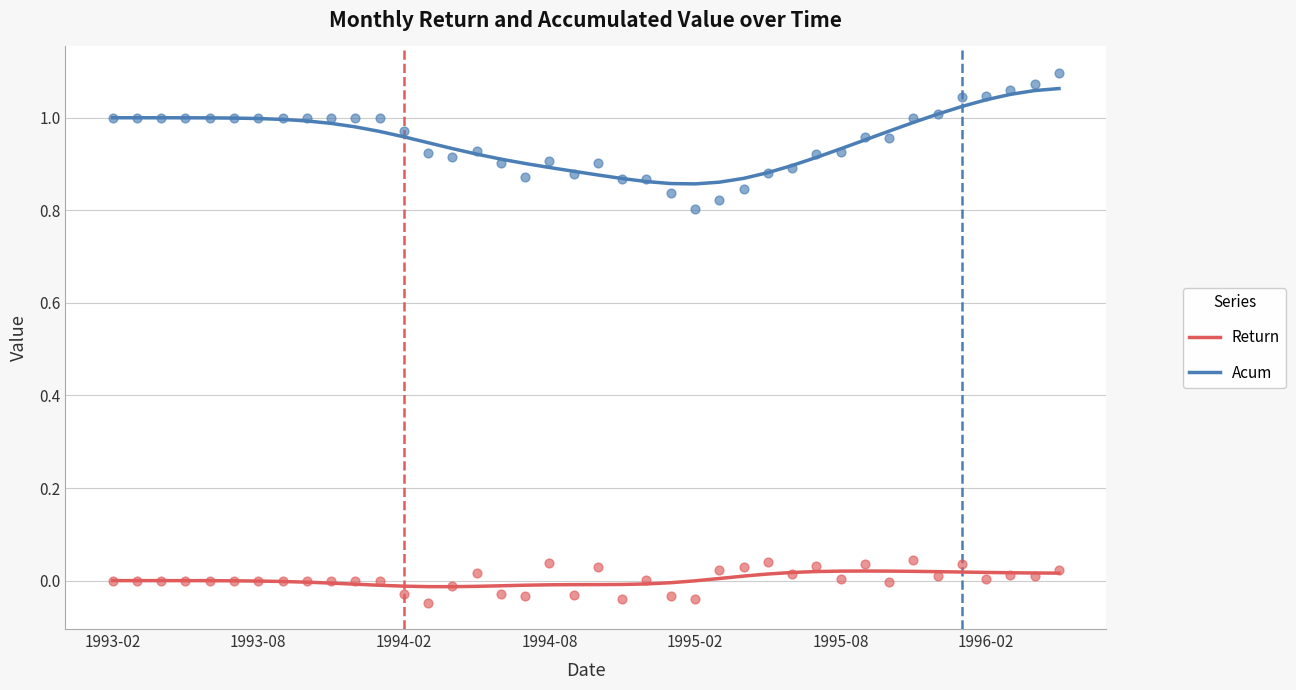

Which series contains the lowest Y value?

Return